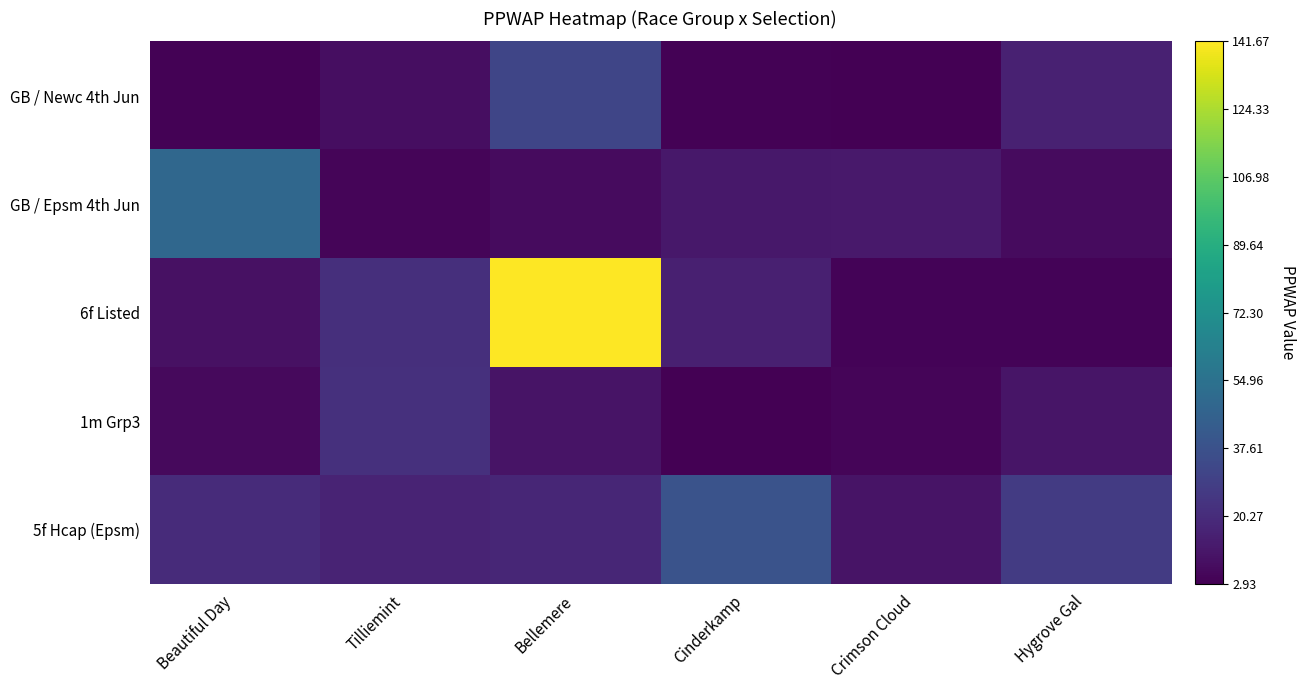

Which series changed the most between Beautiful Day and Tilliemint?

GB / Epsm 4th Jun